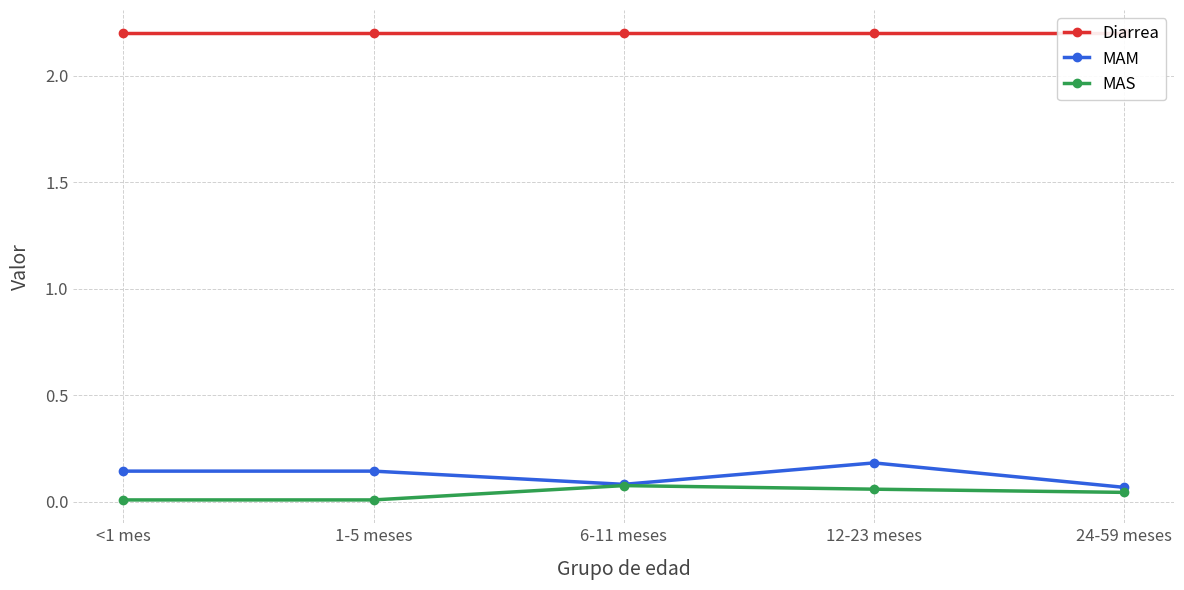

What position from the left is <1 mes?

1